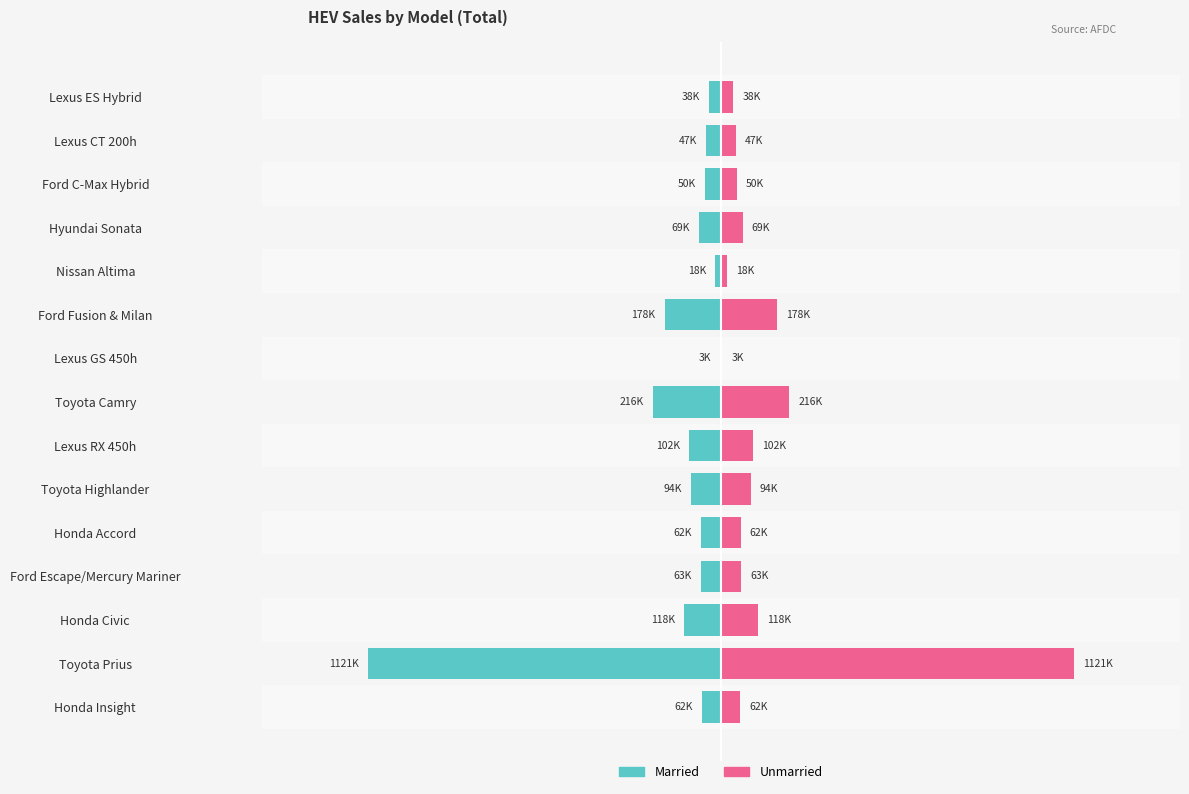

What is the sum of all Married values?

-2241211.0